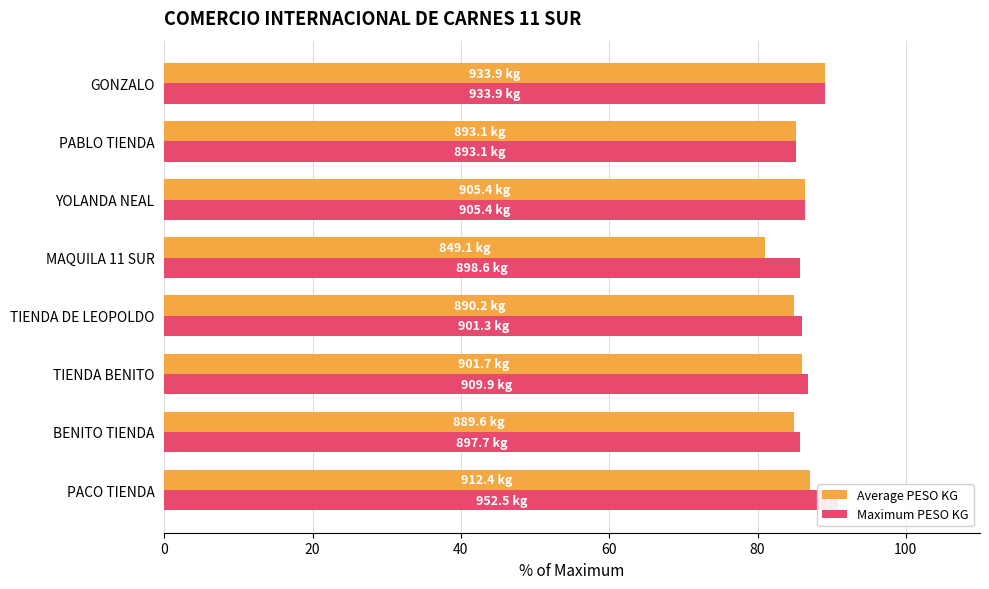

What is the difference between the maximum and minimum values in the Maximum PESO KG series?

5.7